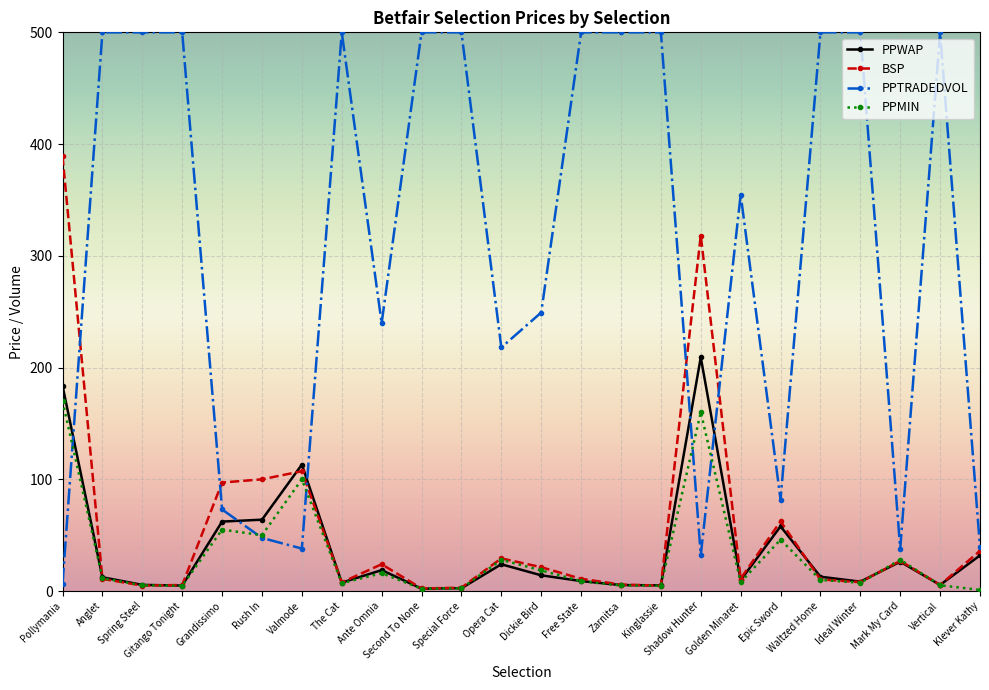

How many categories are shown in the chart?

24